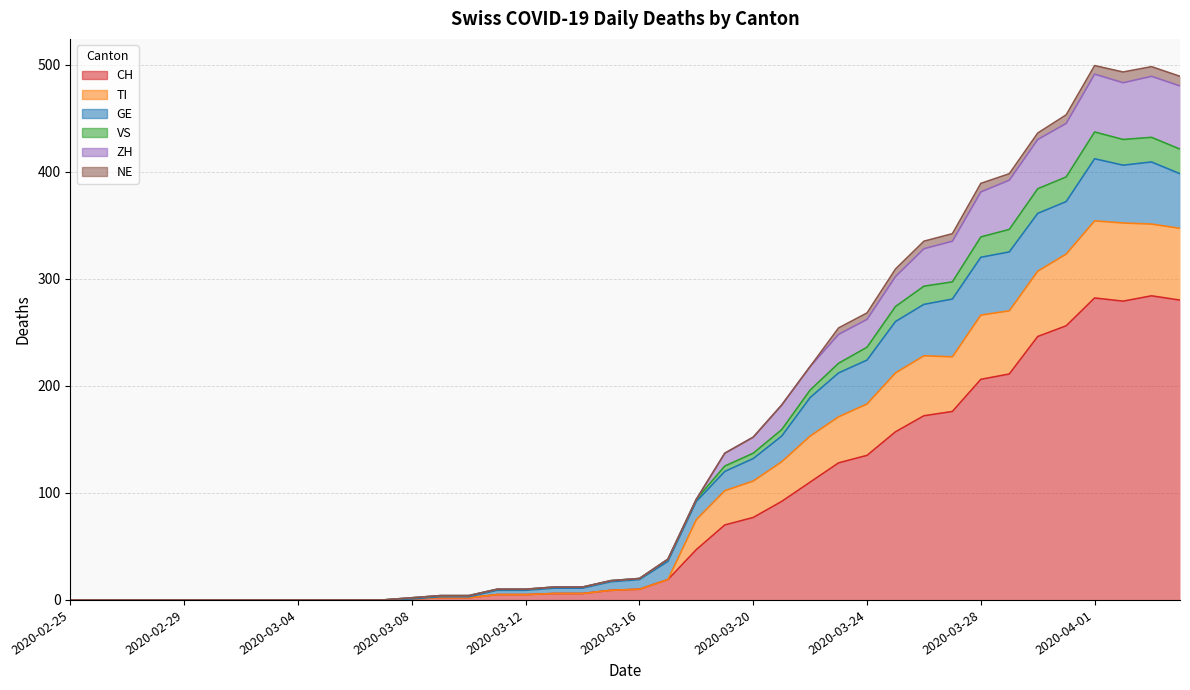

What is the difference between the highest and lowest values at 2020-03-13?

6